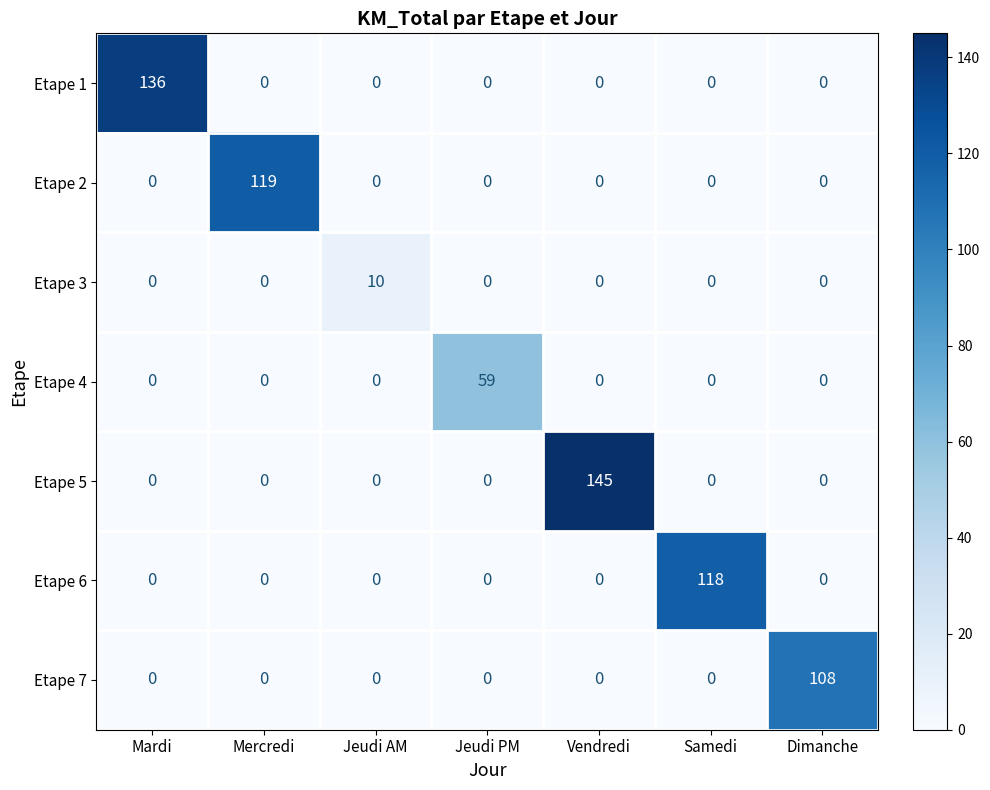

Is it true that Etape 3 equals 5 at Mardi?

False